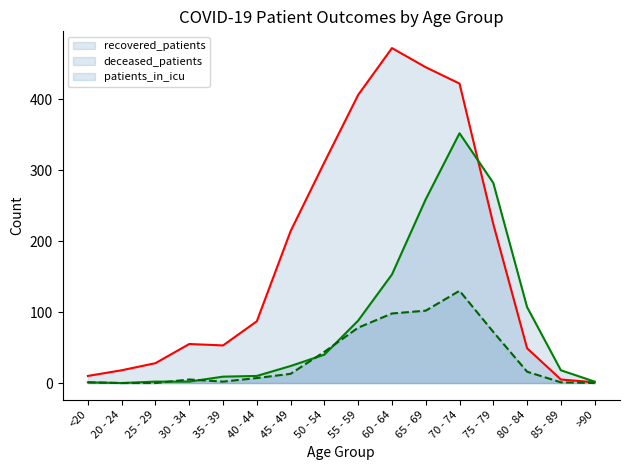

How many data points in patients_in_icu are above 13?

7